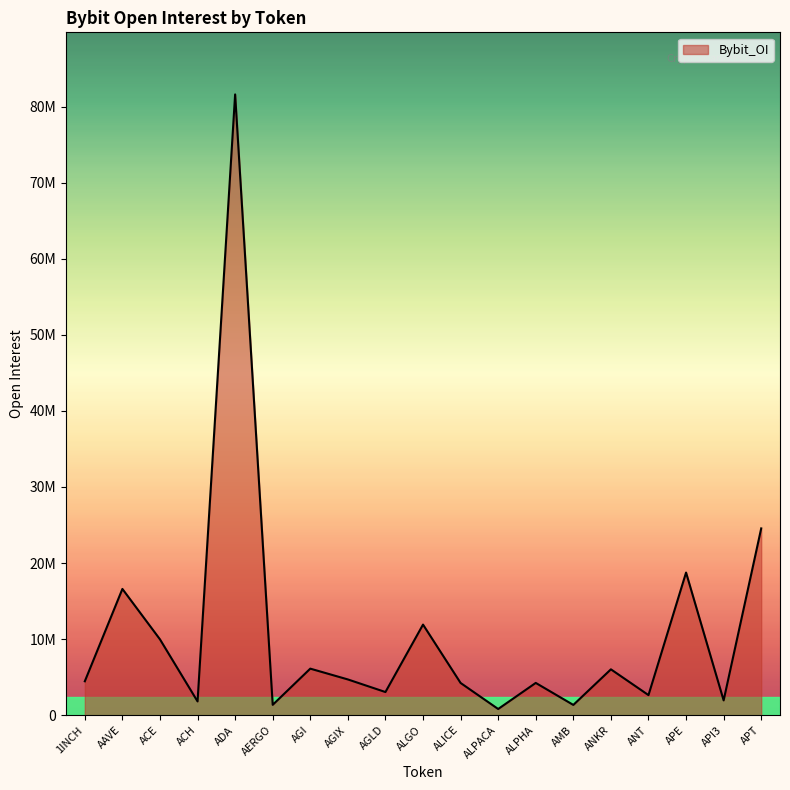

Does the chart display data point markers on the line(s)?

No